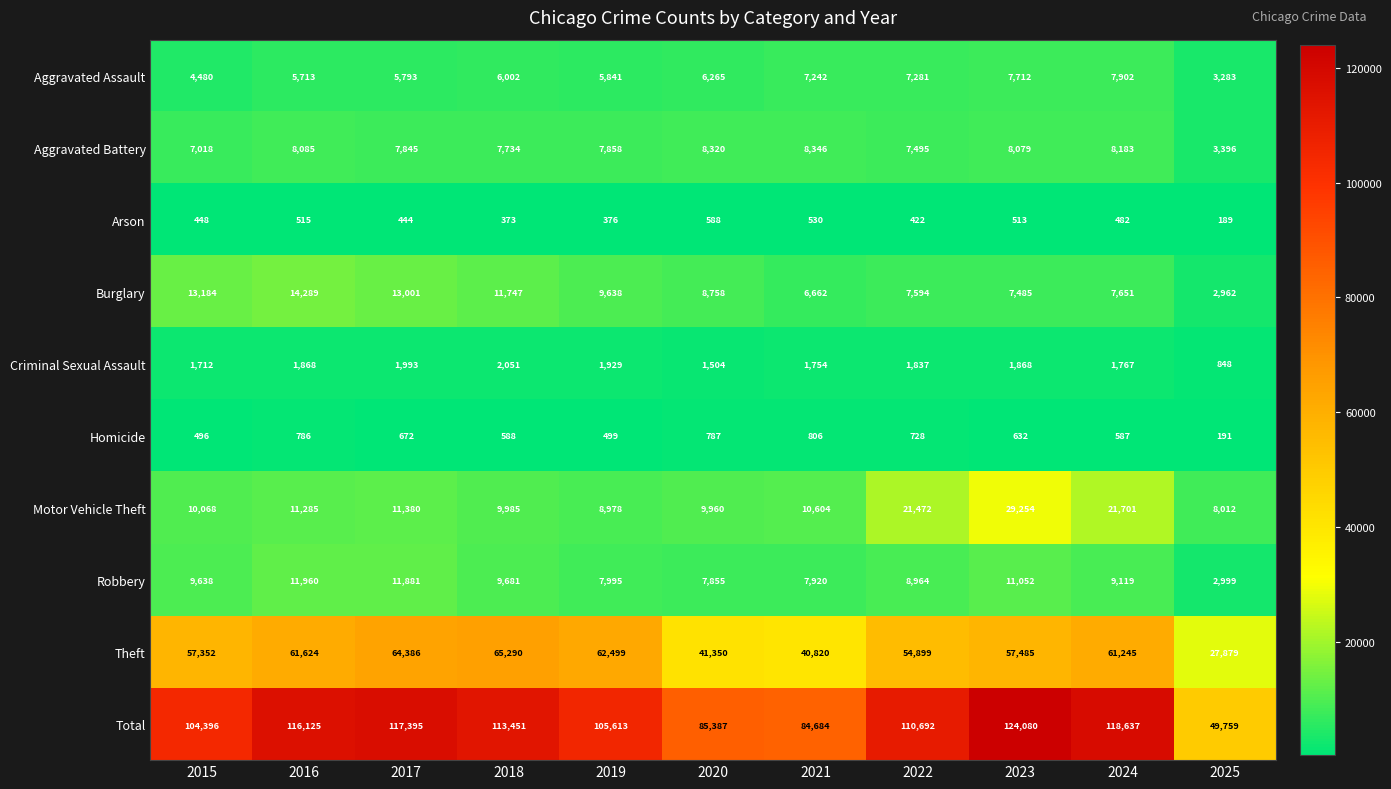

List the series in order of their peak value, highest first.

Total, Theft, Motor Vehicle Theft, Burglary, Robbery, Aggravated Battery, Aggravated Assault, Criminal Sexual Assault, Homicide, Arson